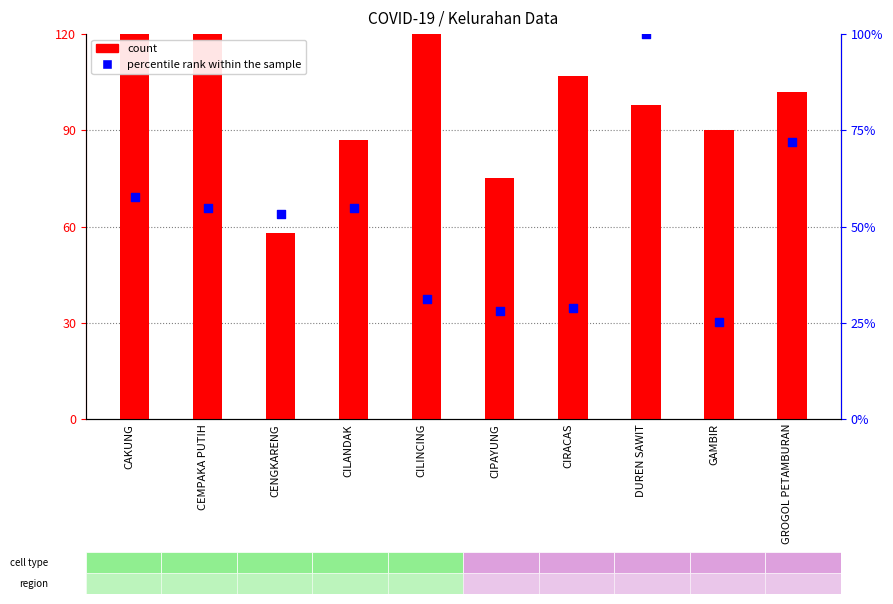

What is the total value across all series at CEMPAKA PUTIH?

219.8